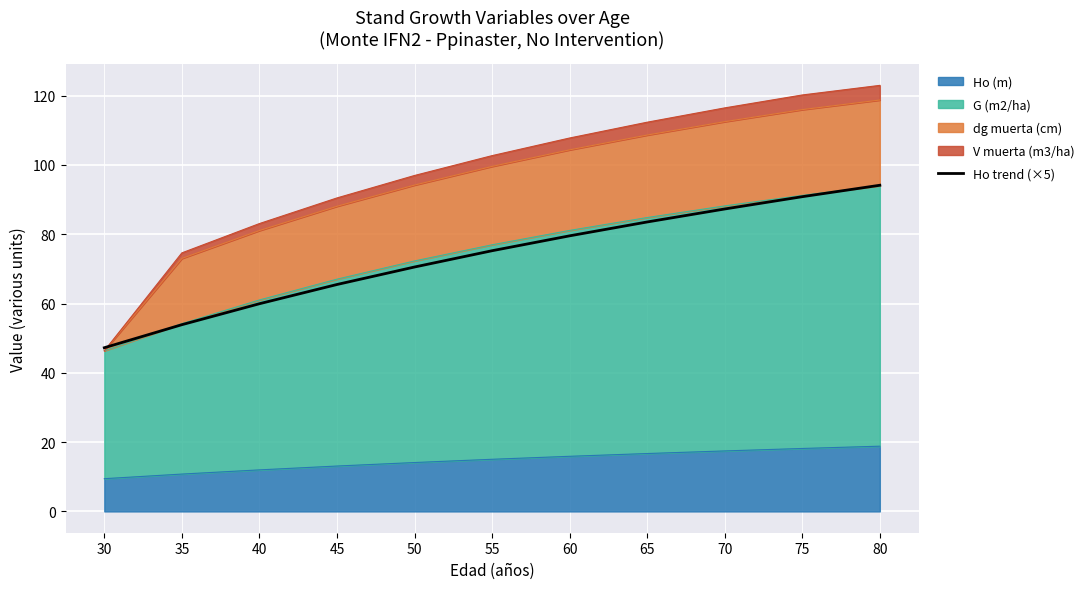

The chart shows a value of 41.9 at 50. True or false?

False